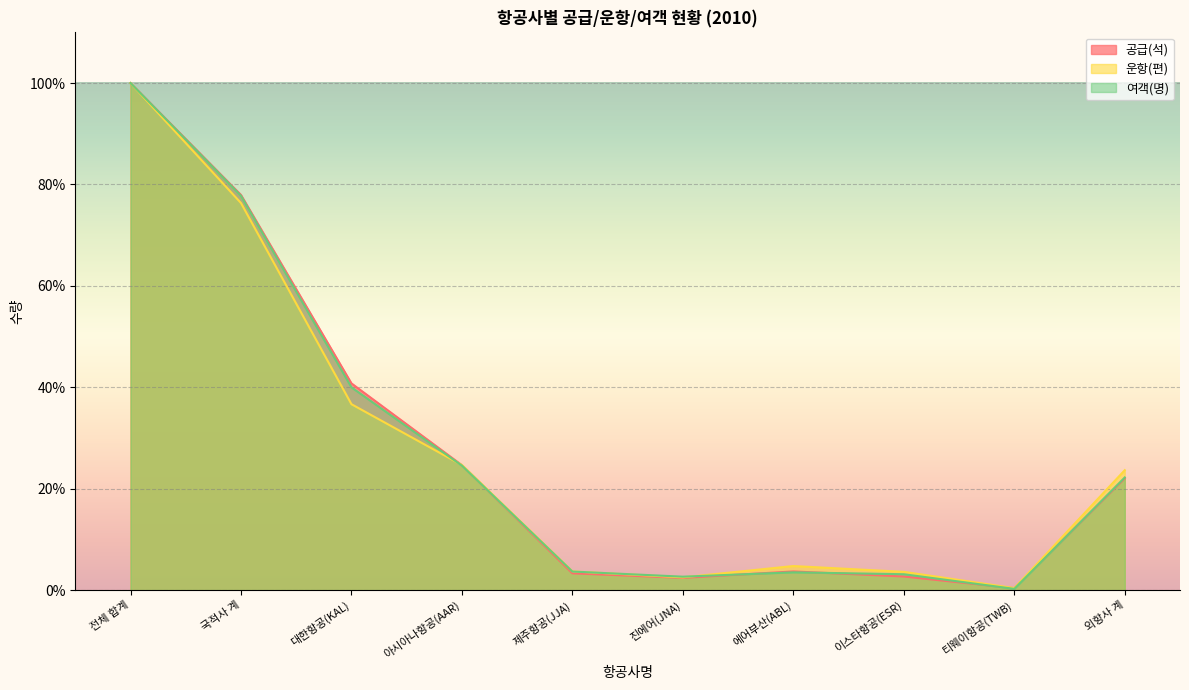

What is the minimum value for 운항(편)?

0.4